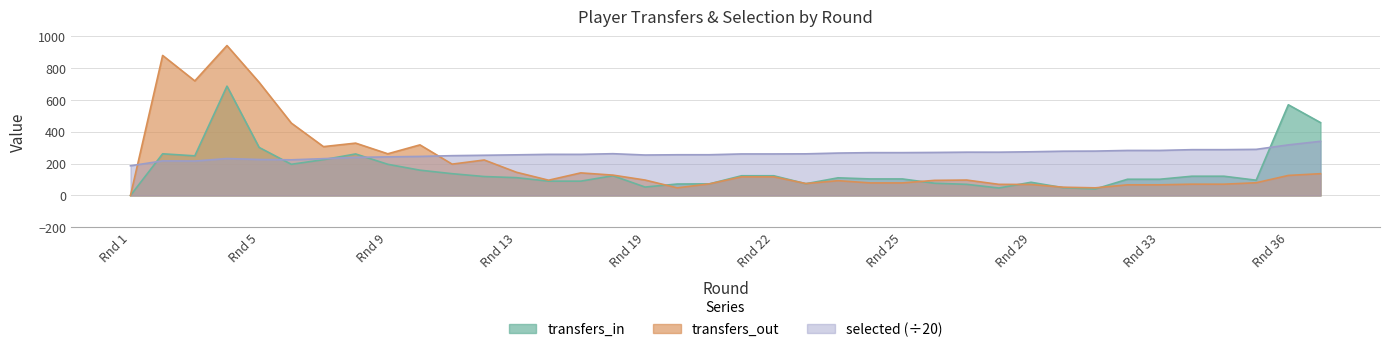

Between which two adjacent categories do transfers_out and transfers_in first intersect?

19 and 20